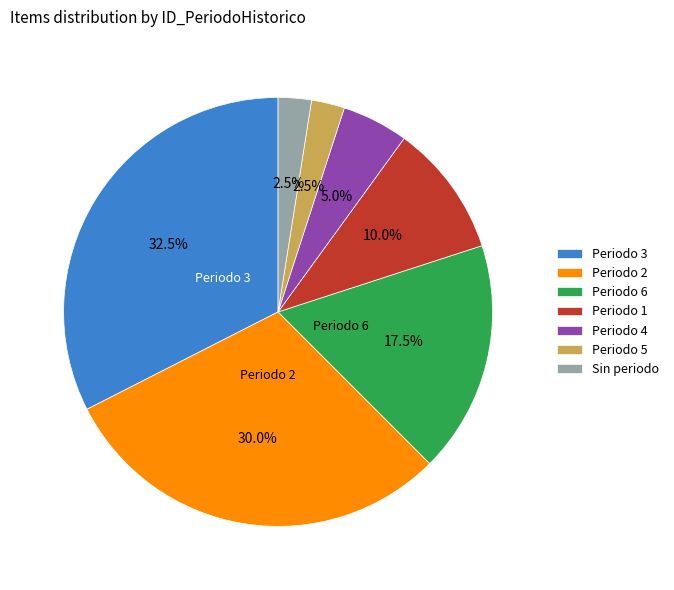

What is the largest slice in the pie chart?

Periodo 3